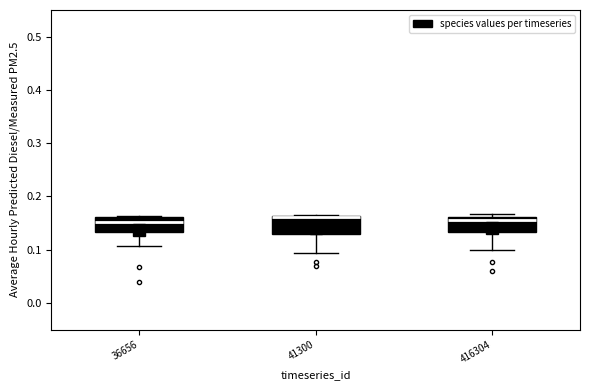

Reading left to right, transcribe this box plot: for each box, give where its median line is, the range the box spans, and where its two whiskers end, as read against the y-axis. The values are not printed on the chart, so give them approximately, as read against the axis.

36656: median 0.15, box 0.13 to 0.16, whiskers 0.11 to 0.16
41300: median 0.16, box 0.13 to 0.16, whiskers 0.09 to 0.17
416304: median 0.16 (just below the box's upper edge), box 0.13 to 0.16, whiskers 0.10 to 0.17